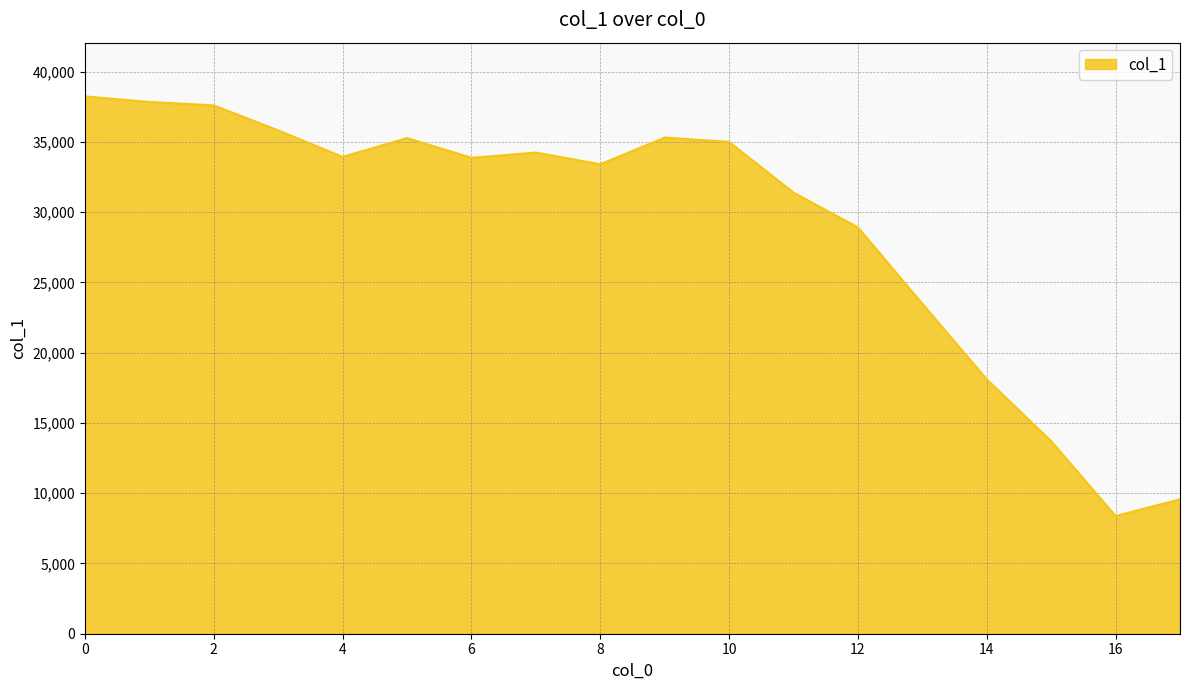

How many lines are shown in the chart?

1